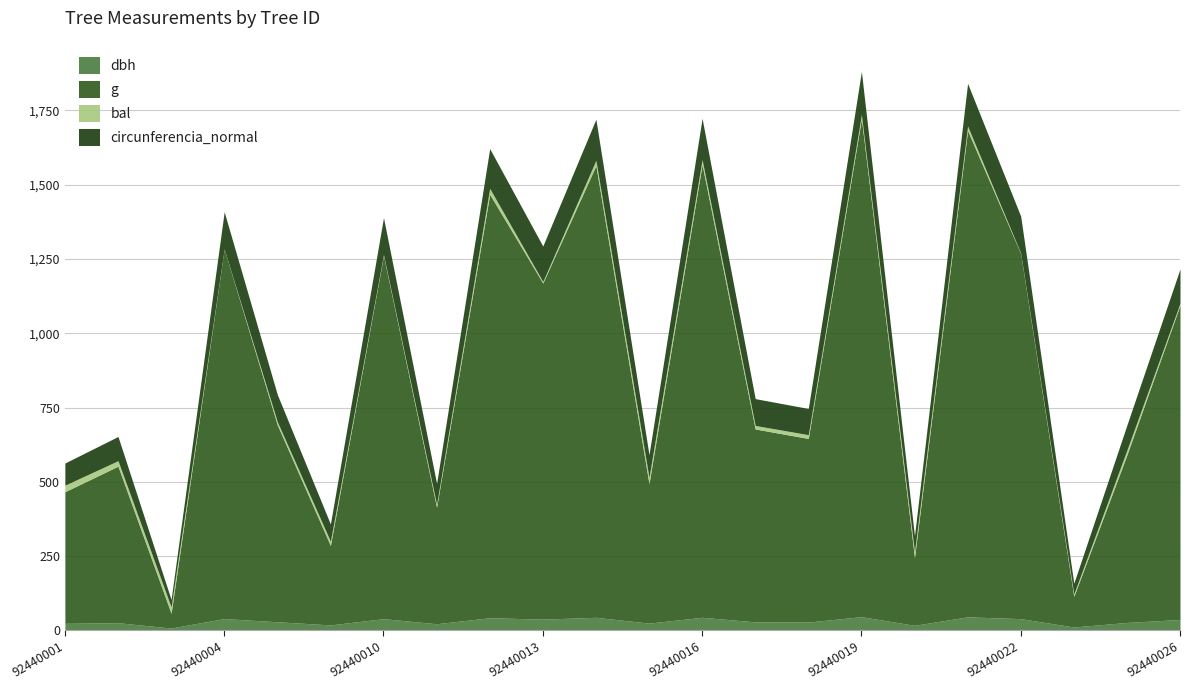

The value of g at 92440022 is 356.7. True or false?

False